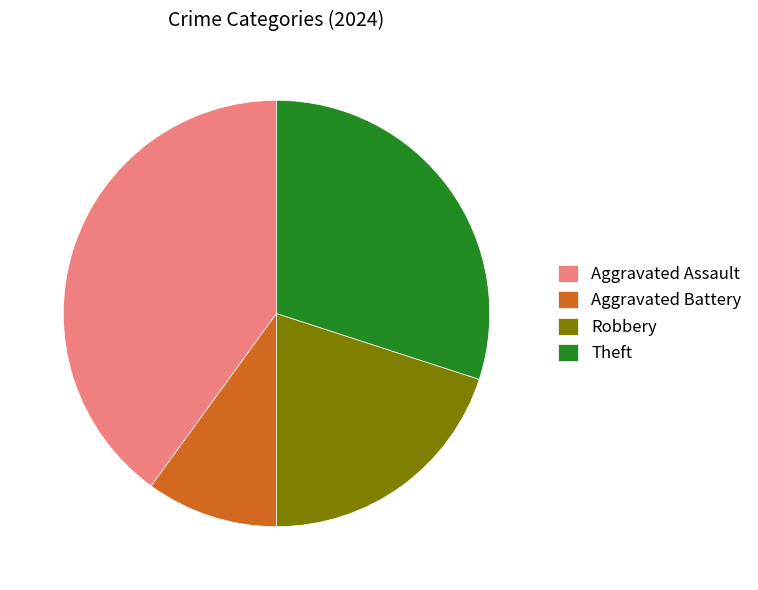

Is there a majority slice in this chart?

No